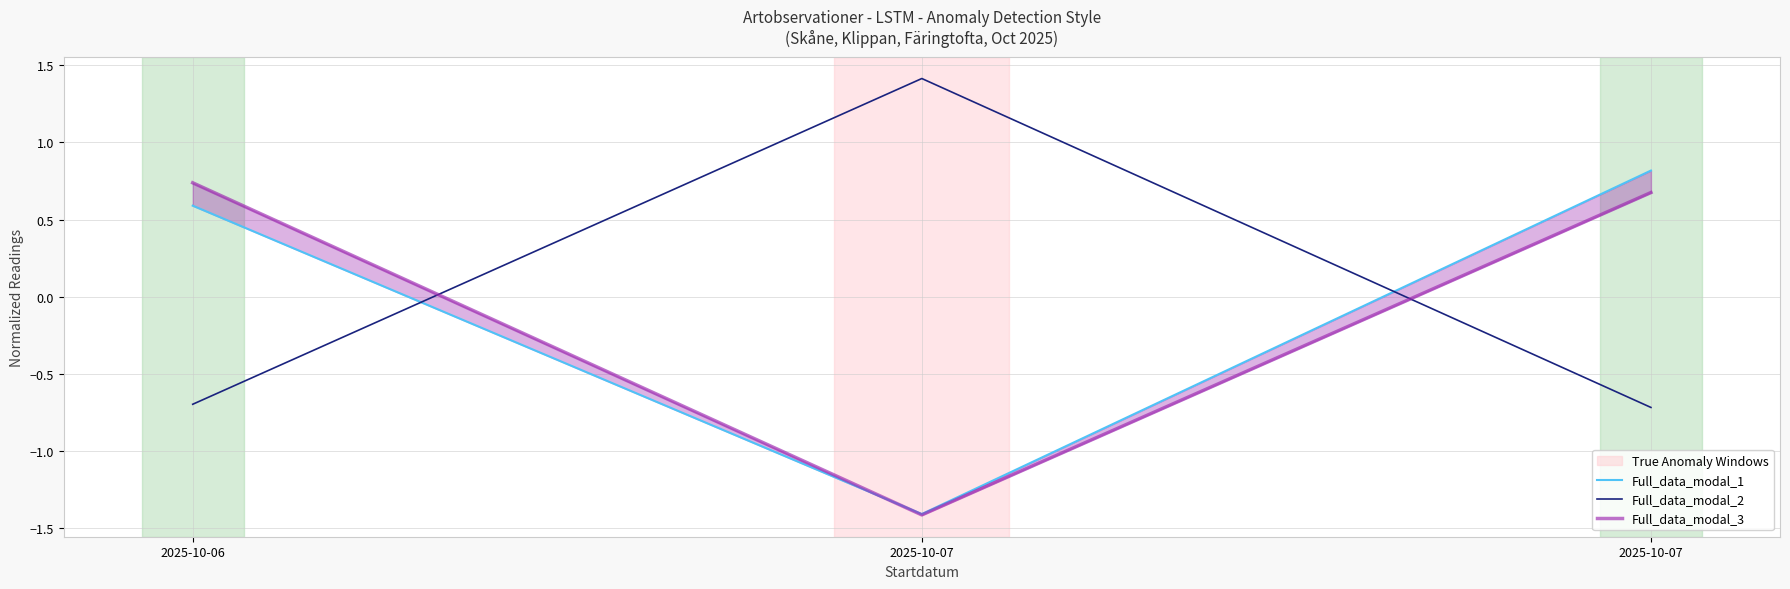

Reading left to right, what are all the values shown in this chart?

Full_data_modal_1: 0.6	-1.4	0.8
Full_data_modal_2: -0.7	1.4	-0.7
Full_data_modal_3: 0.7	-1.4	0.7